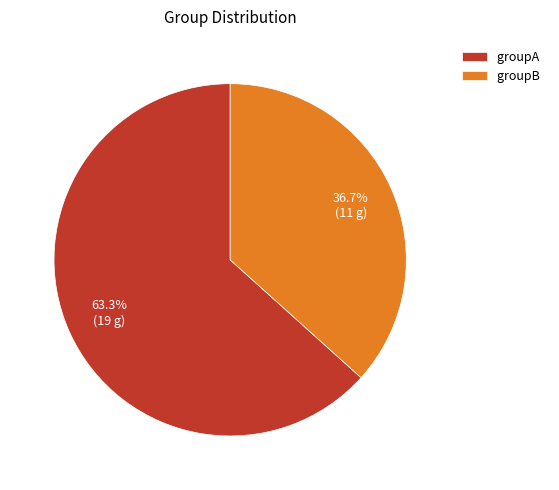

True or false: groupB accounts for 27% of the total.

False